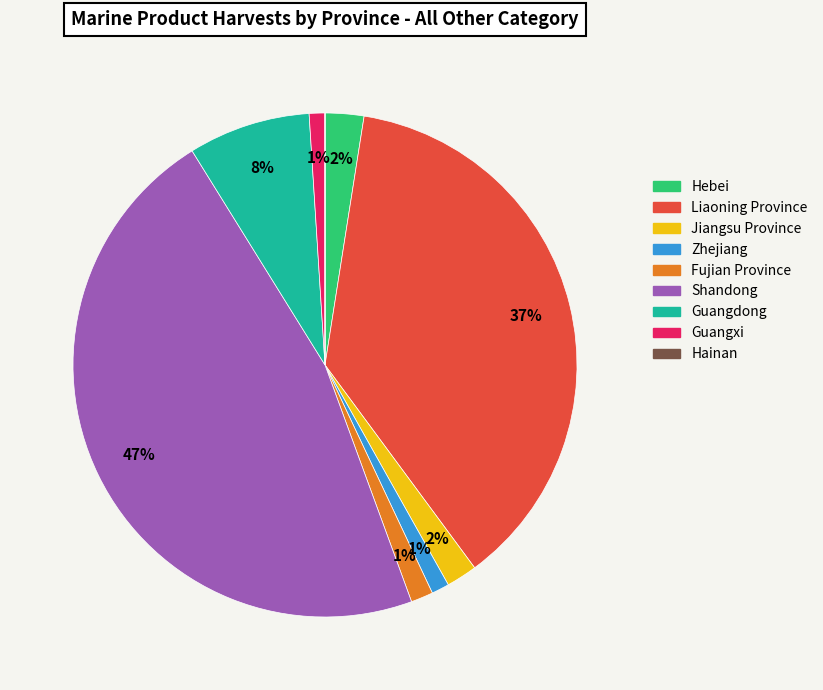

Is the sum of Jiangsu Province and Fujian Province greater than half?

No